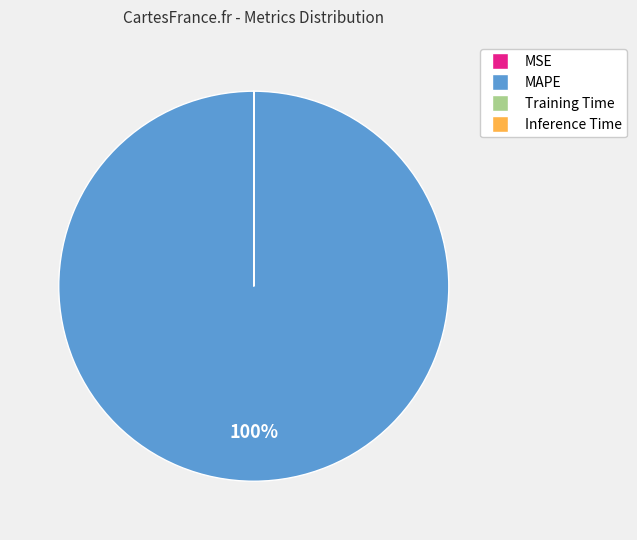

Which category has the biggest portion of the pie?

MAPE